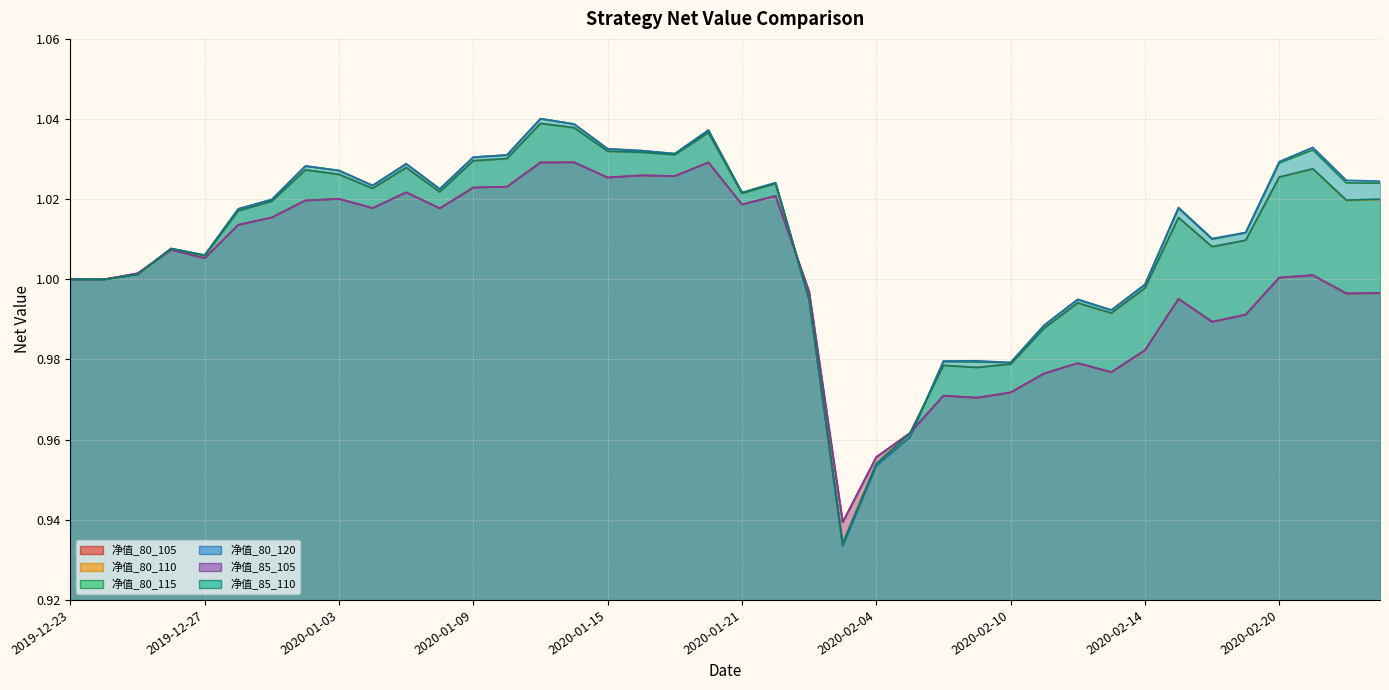

List the labels in order of 净值_85_105 value, smallest first.

2020-02-03, 2020-02-04, 2020-02-05, 2020-02-07, 2020-02-06, 2020-02-10, 2020-02-11, 2020-02-13, 2020-02-12, 2020-02-14, 2020-02-18, 2020-02-19, 2020-02-17, 2020-02-24, 2020-02-25, 2020-01-23, 2019-12-24, 2019-12-23, 2020-02-20, 2020-02-21, 2019-12-25, 2019-12-27, 2019-12-26, 2019-12-30, 2019-12-31, 2020-01-08, 2020-01-06, 2020-01-21, 2020-01-02, 2020-01-03, 2020-01-22, 2020-01-07, 2020-01-09, 2020-01-10, 2020-01-15, 2020-01-17, 2020-01-16, 2020-01-13, 2020-01-20, 2020-01-14